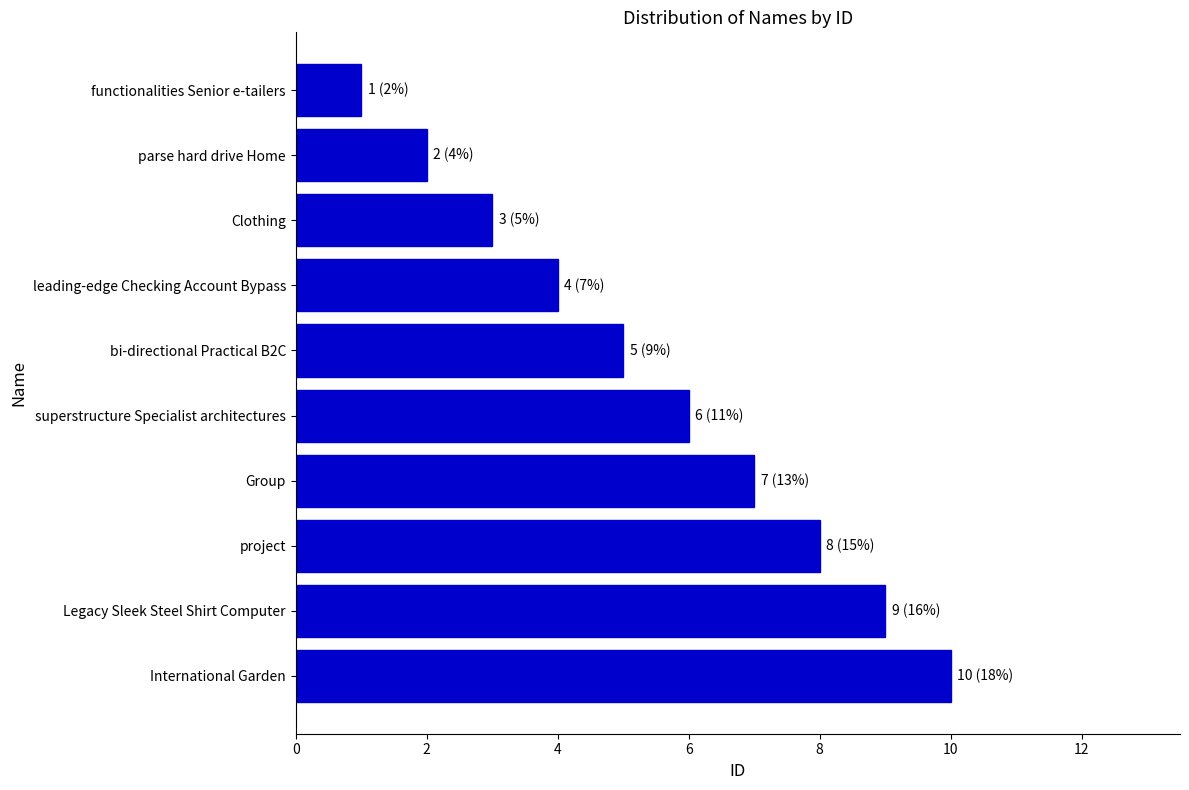

What is the average value?

6